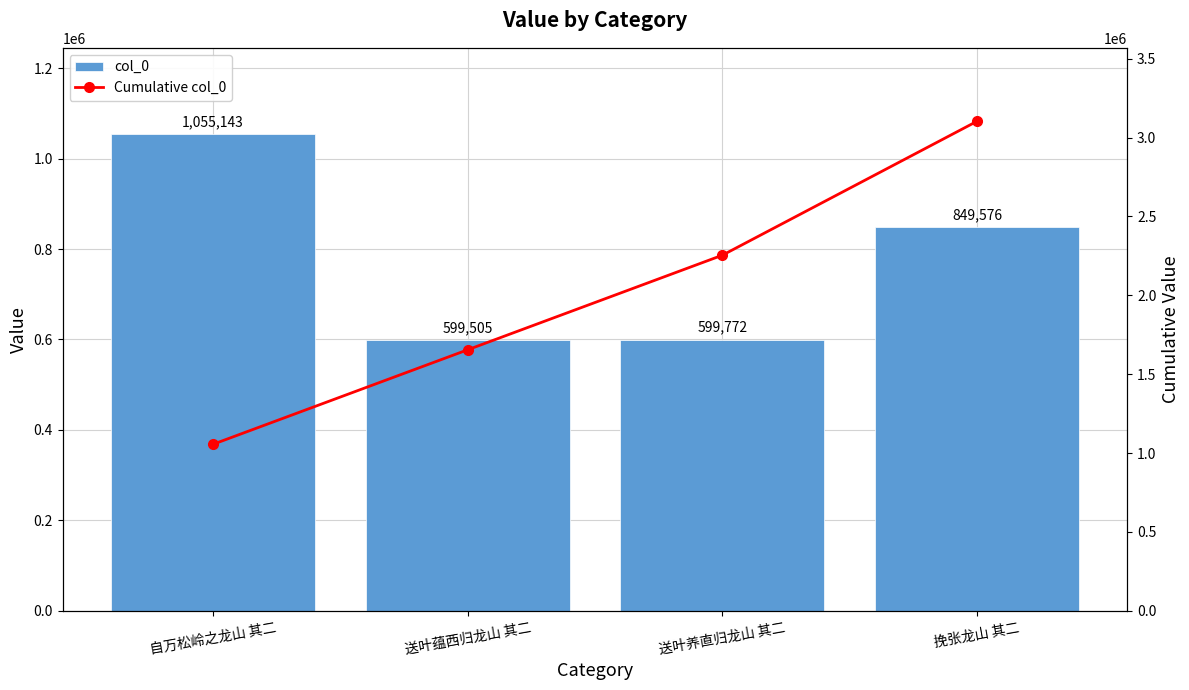

What are all the series names shown in the legend?

col_0, Cumulative col_0